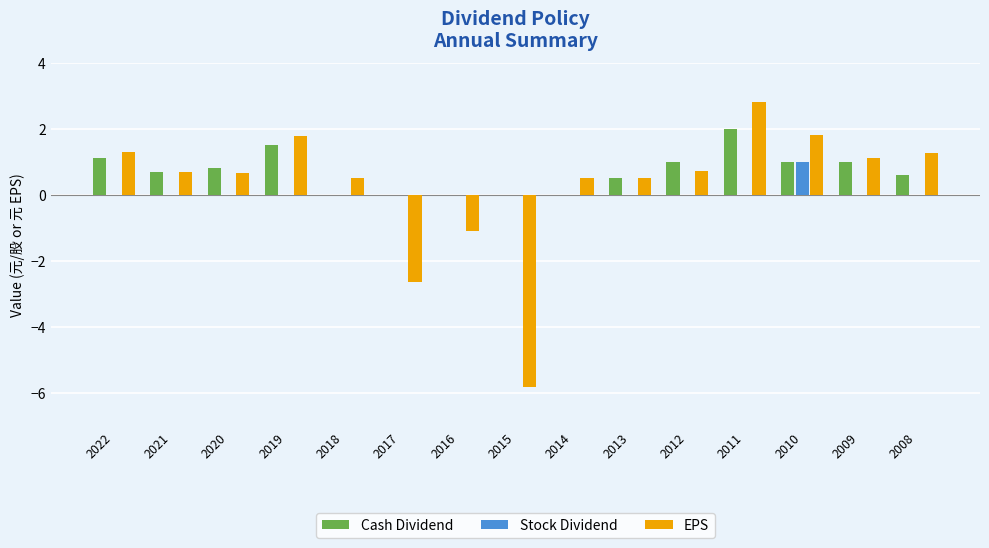

What is the total value across all series at 2015?

-5.8